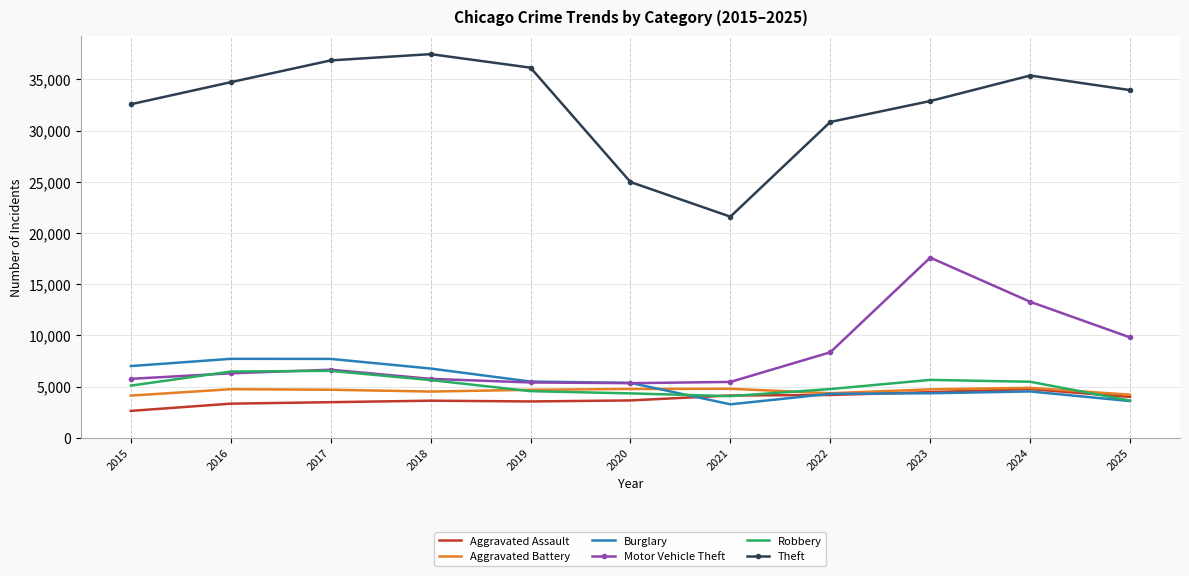

What is the highest value of the Aggravated Battery series?

4873